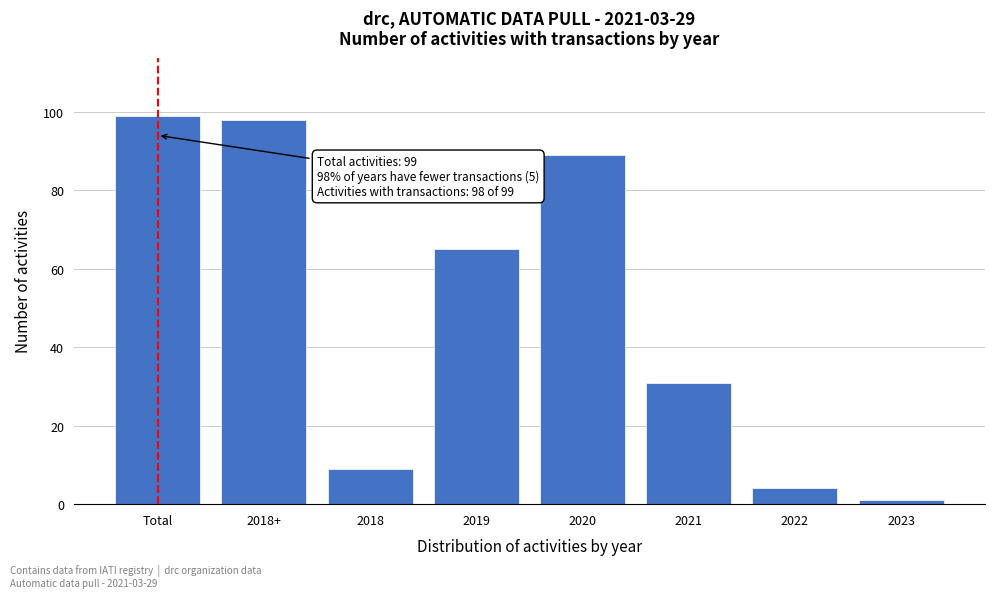

Reading right to left, extract all data points from this chart.

2023=1	2022=4	2021=31	2020=89	2019=65	2018=9	2018+=98	Total=99